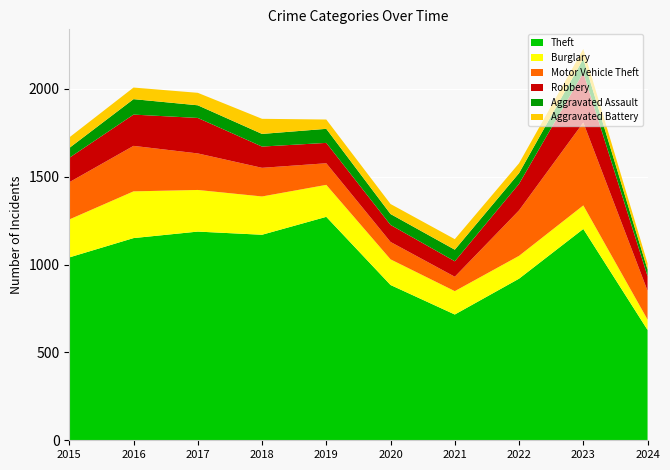

Reading left to right, extract all data points from this chart.

Theft: 2015=1041	2016=1151	2017=1188	2018=1170	2019=1272	2020=884	2021=716	2022=920	2023=1203	2024=628
Burglary: 2015=216	2016=266	2017=237	2018=218	2019=182	2020=146	2021=133	2022=130	2023=134	2024=59
Motor Vehicle Theft: 2015=212	2016=259	2017=208	2018=163	2019=123	2020=99	2021=82	2022=259	2023=472	2024=164
Robbery: 2015=139	2016=178	2017=202	2018=121	2019=116	2020=97	2021=88	2022=151	2023=284	2024=83
Aggravated Assault: 2015=56	2016=88	2017=72	2018=72	2019=80	2020=62	2021=66	2022=61	2023=79	2024=38
Aggravated Battery: 2015=60	2016=66	2017=71	2018=86	2019=53	2020=57	2021=60	2022=56	2023=56	2024=35